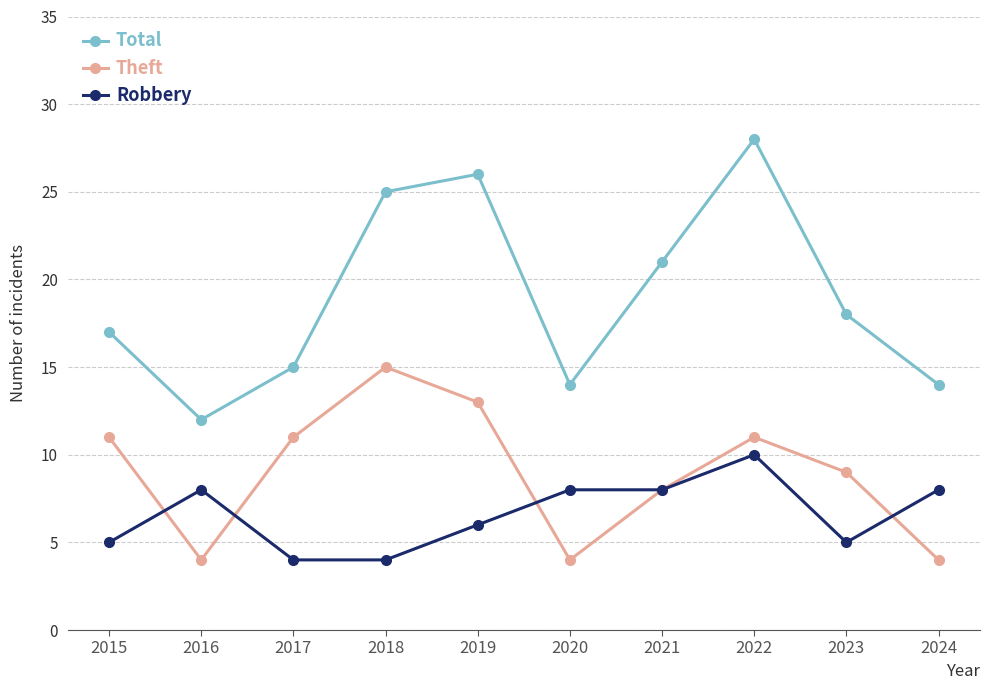

Reading right to left, extract all data points from this chart.

Total: 14	18	28	21	14	26	25	15	12	17
Theft: 4	9	11	8	4	13	15	11	4	11
Robbery: 8	5	10	8	8	6	4	4	8	5